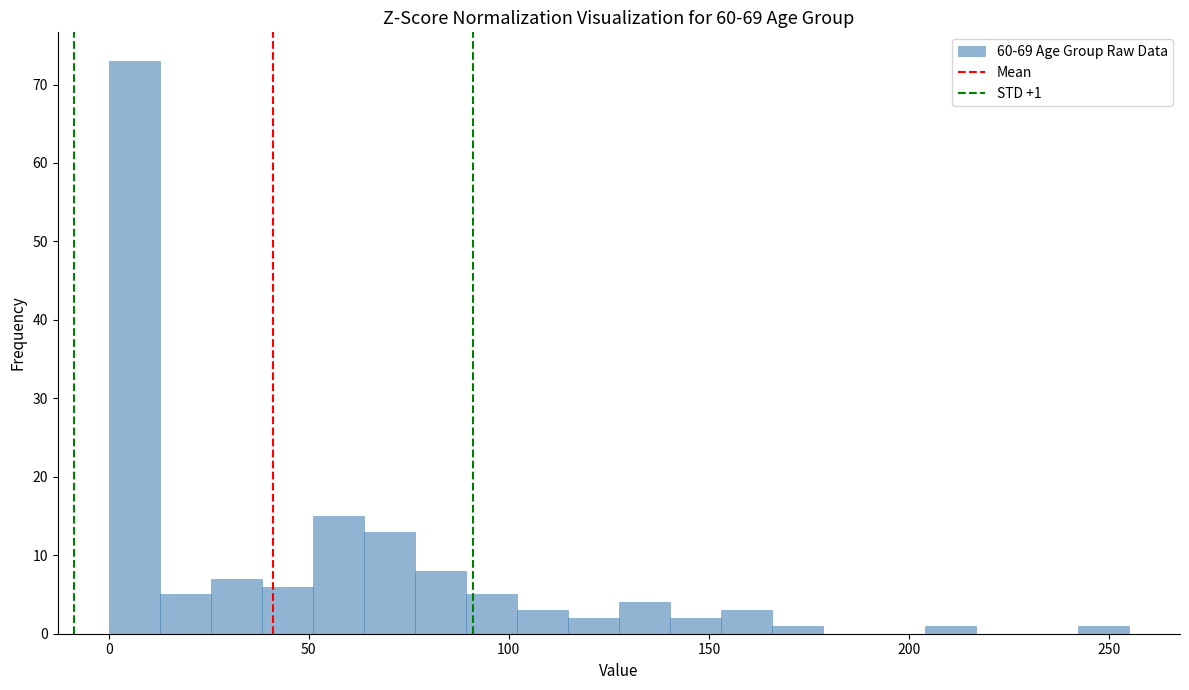

Read against the x-axis, roughly where is the centre of the tallest bar?

5